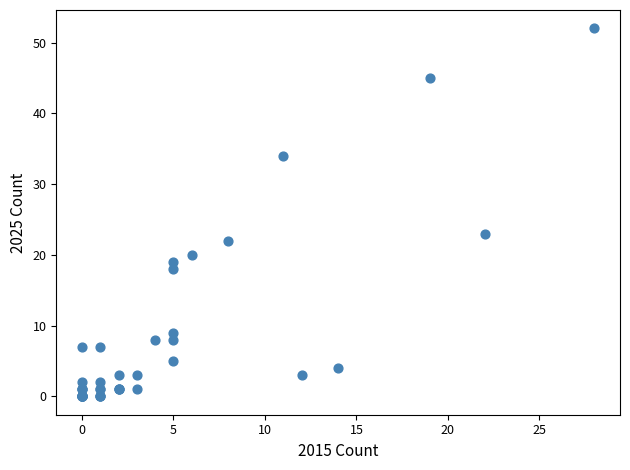

What Y value in the scatter plot is closest to 26?

23